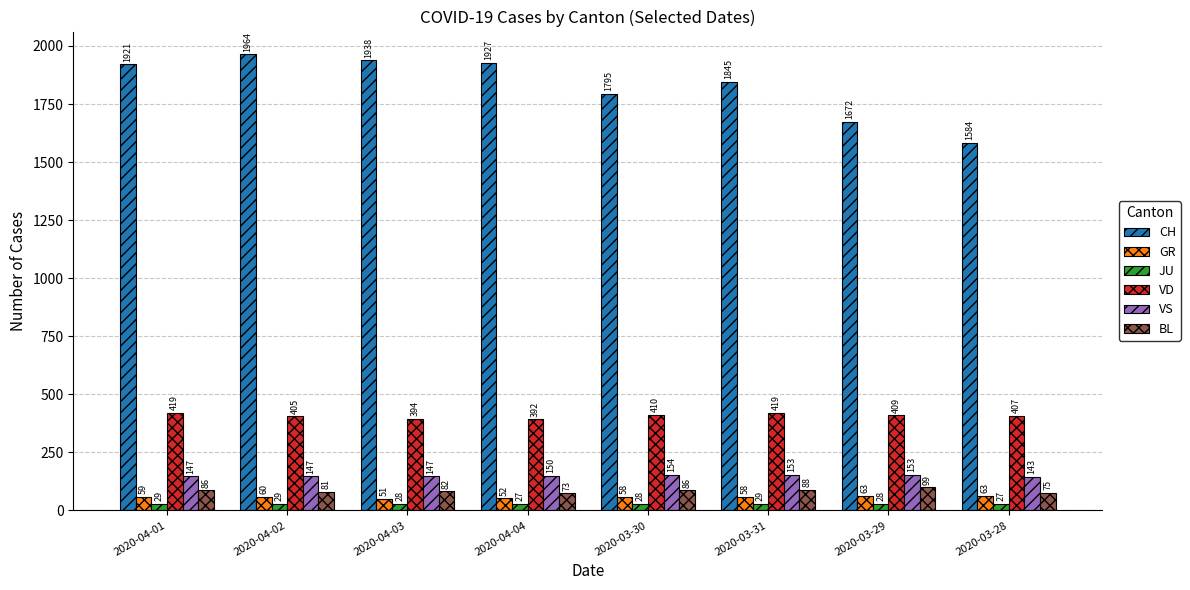

What is the approximate value of CH at 2020-04-03?

1938